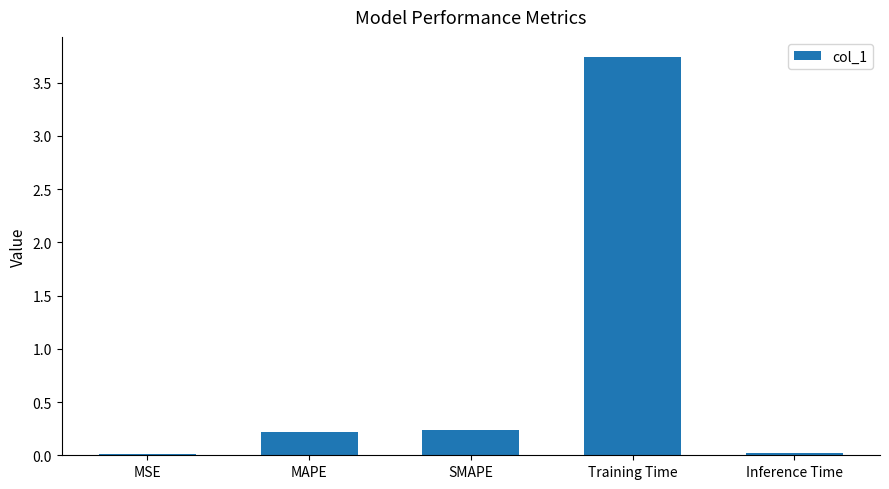

The value at SMAPE is 0.4. True or false?

False